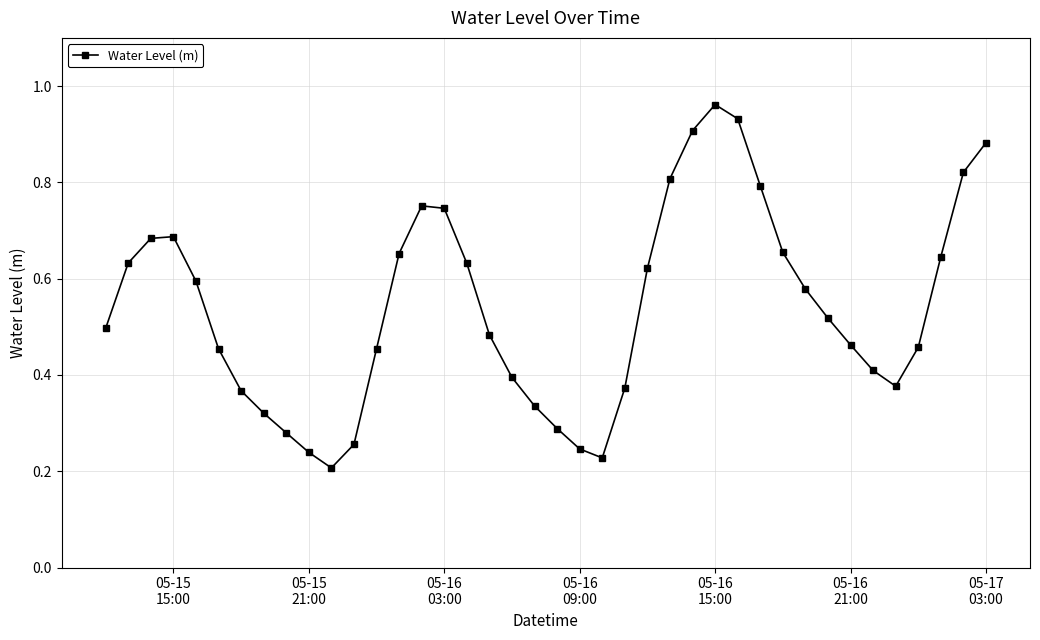

What is the sum of all values?

21.6